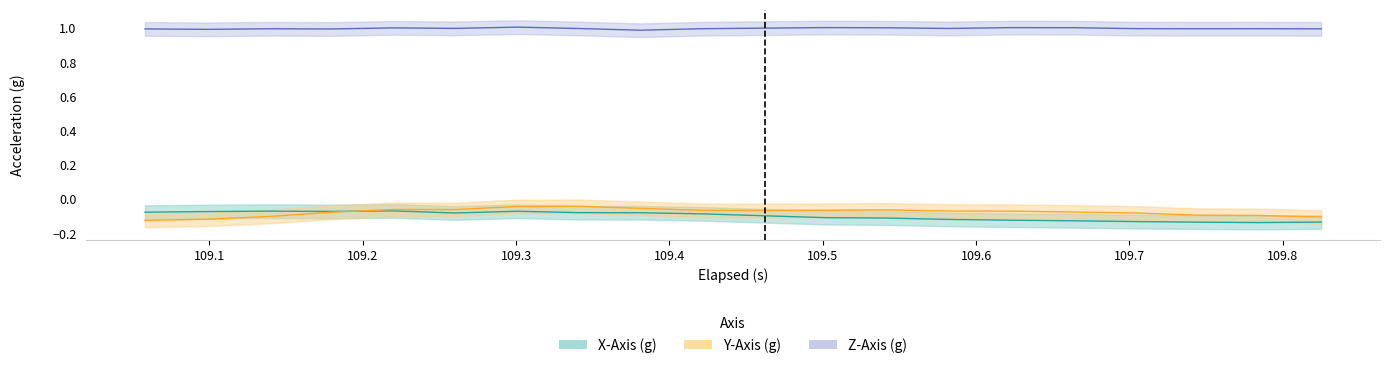

What are all the series names shown in the legend?

X-Axis (g), Y-Axis (g), Z-Axis (g)